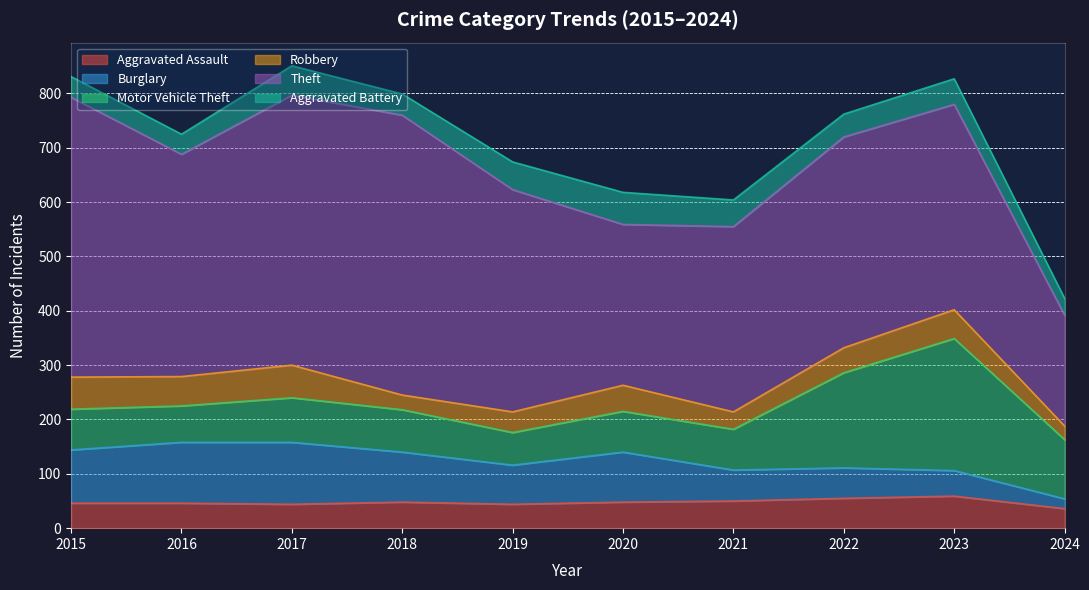

What is the approximate value of Aggravated Assault at 2023?

59